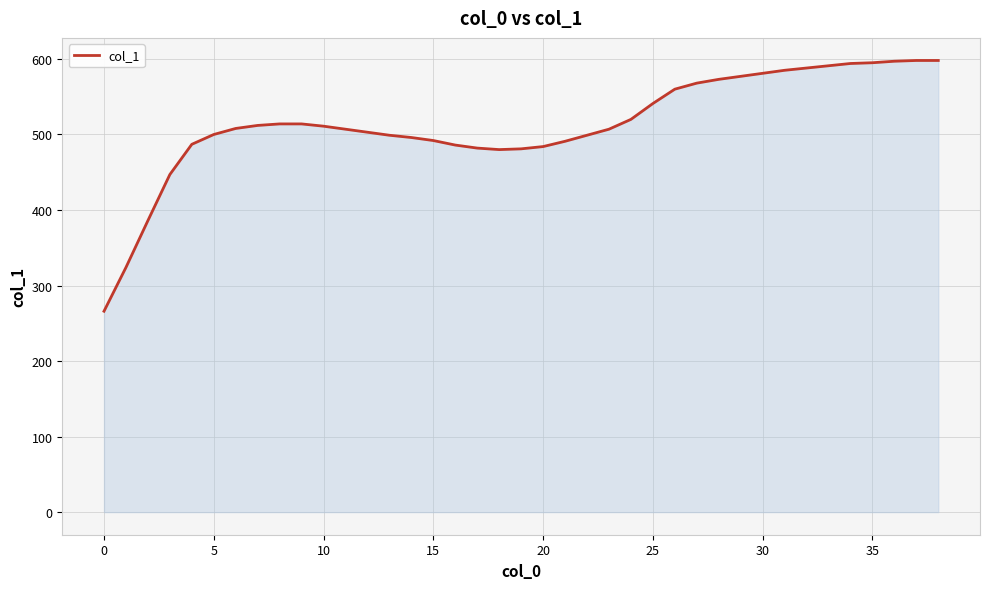

What is the minimum value shown in the chart?

266